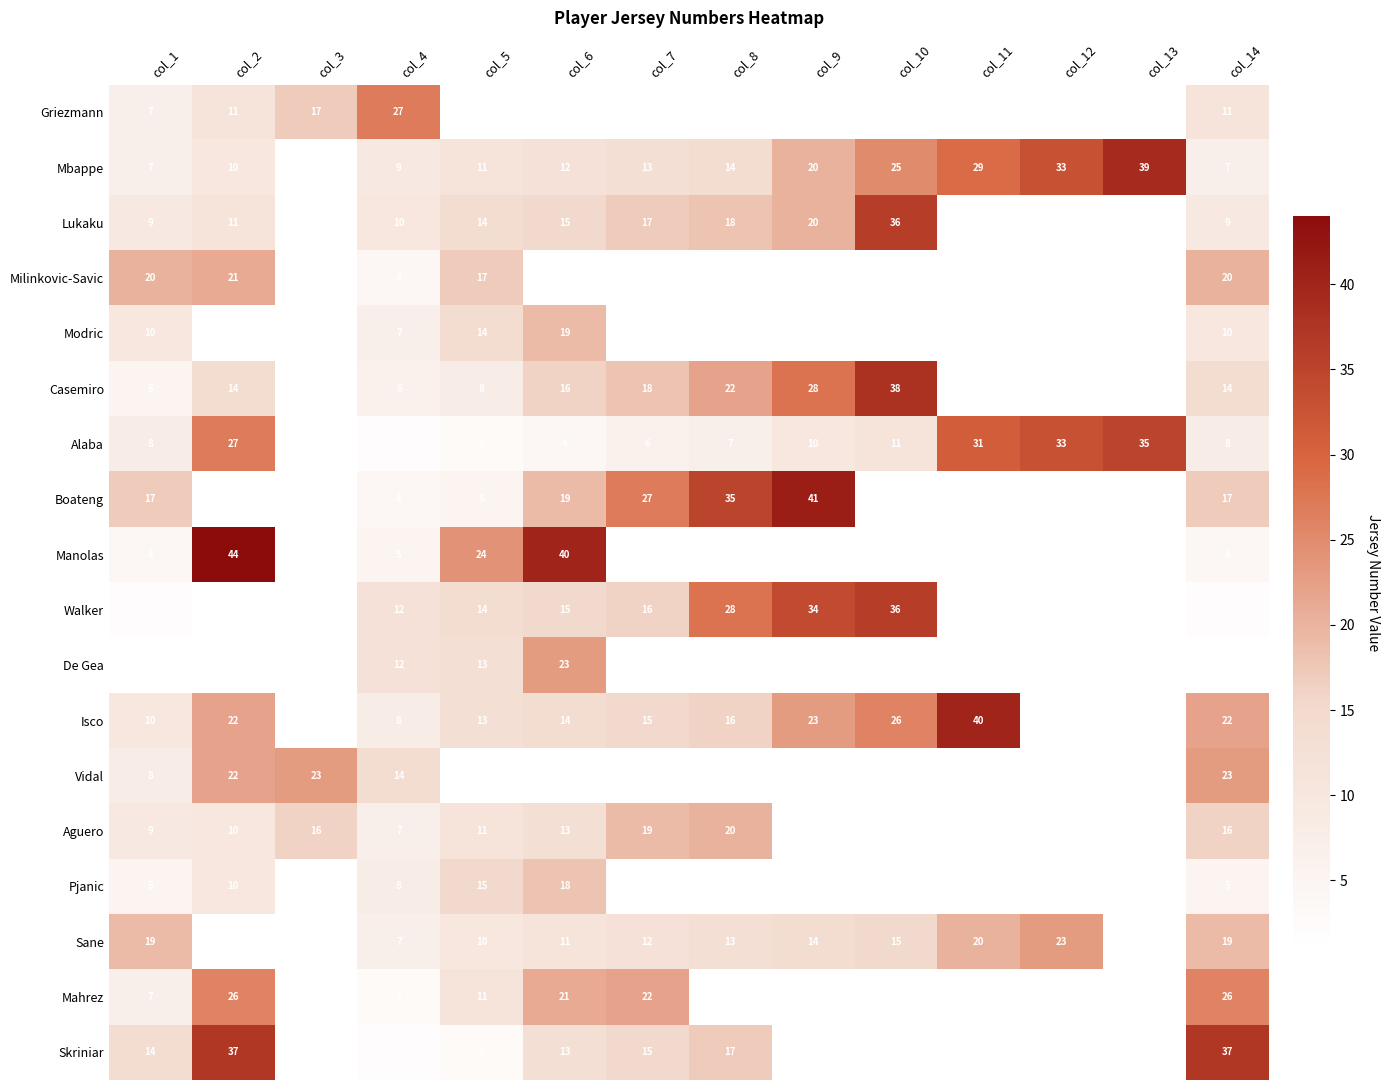

What is the greatest value displayed?

44.0